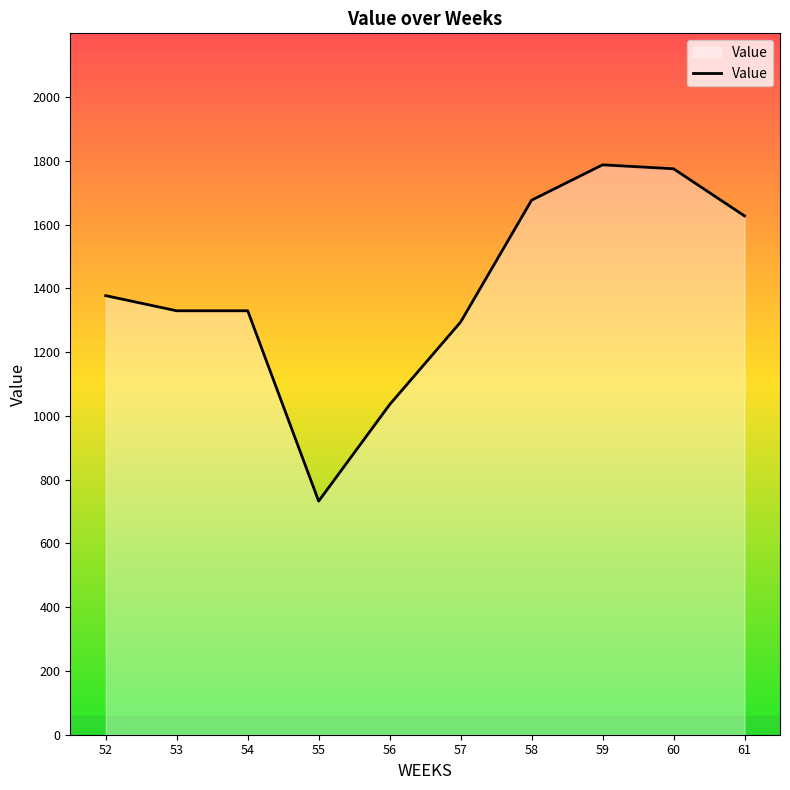

How many values are below 1377?

5